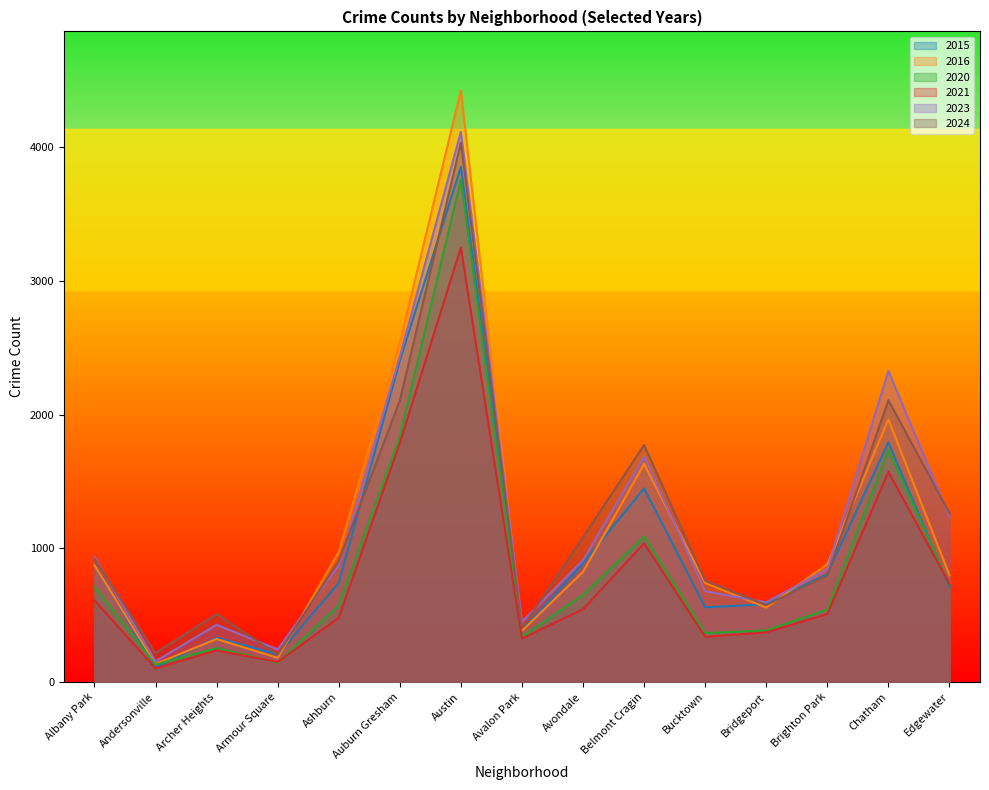

Is the value of 2023 at Avalon Park greater than the value of 2016 at Albany Park?

No